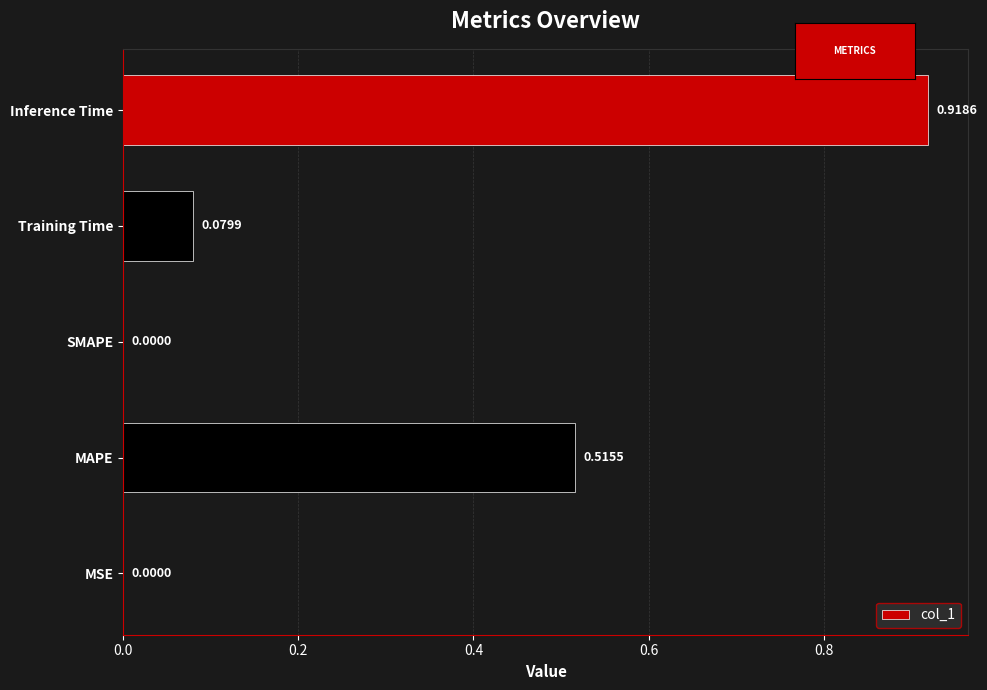

What is the average value?

0.3